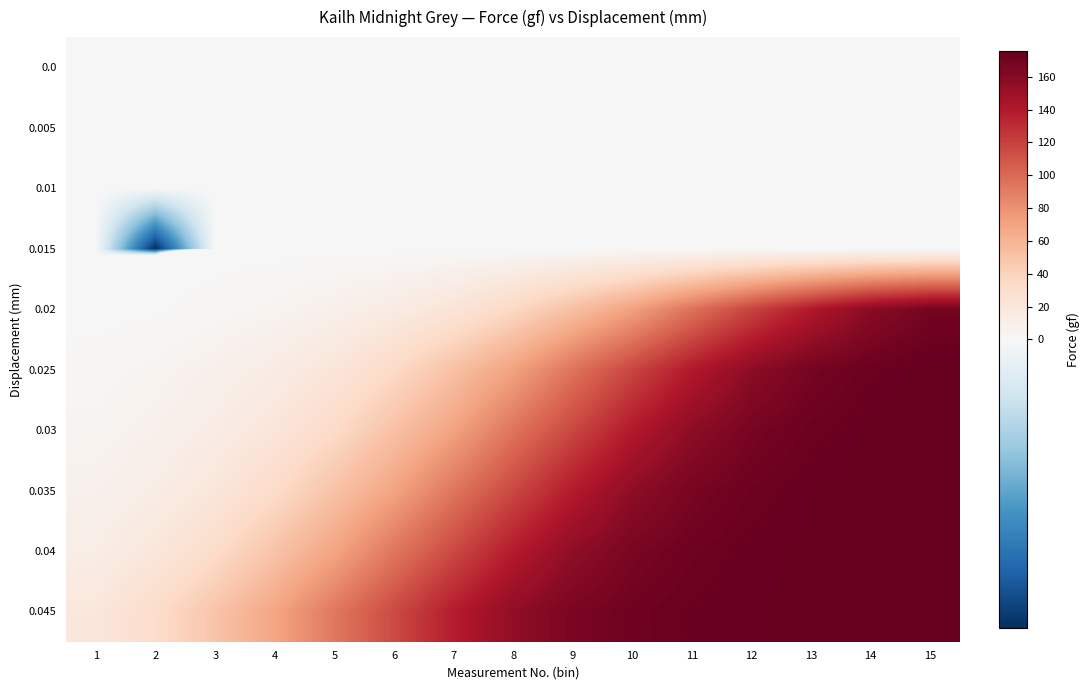

Which has a higher value, 5 or 2?

5